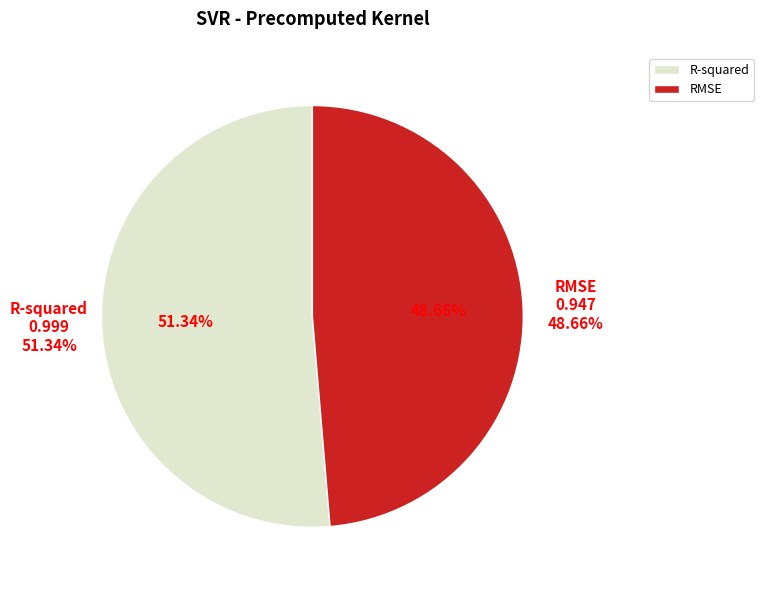

How many segments does this pie chart have?

2